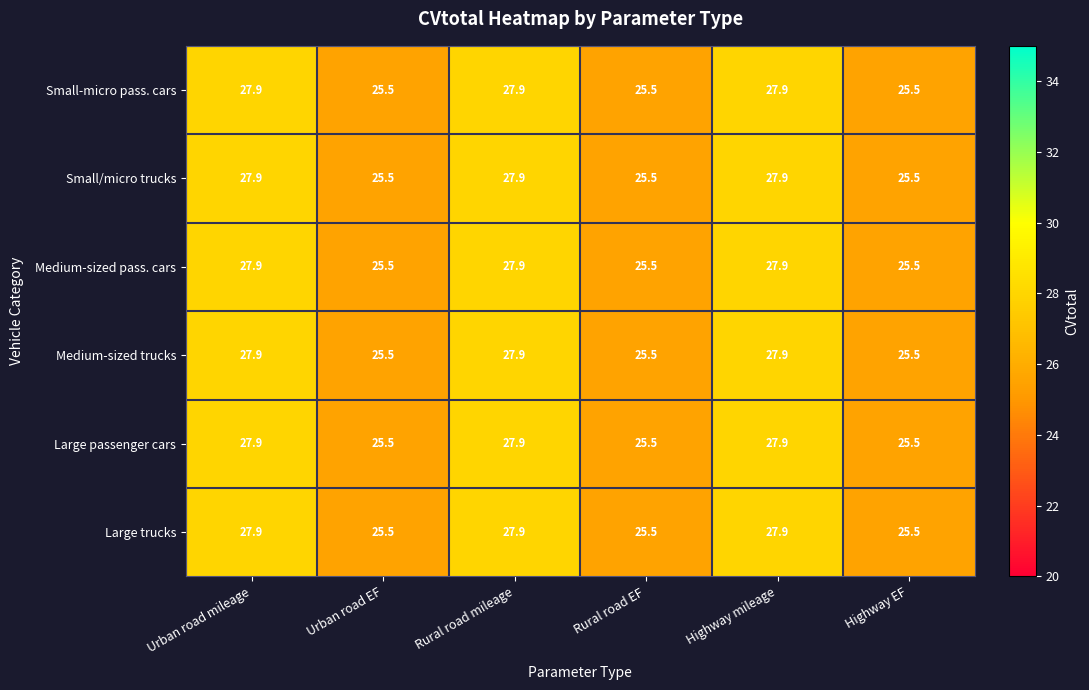

What is the approximate value of Large passenger cars at Urban road EF?

25.5